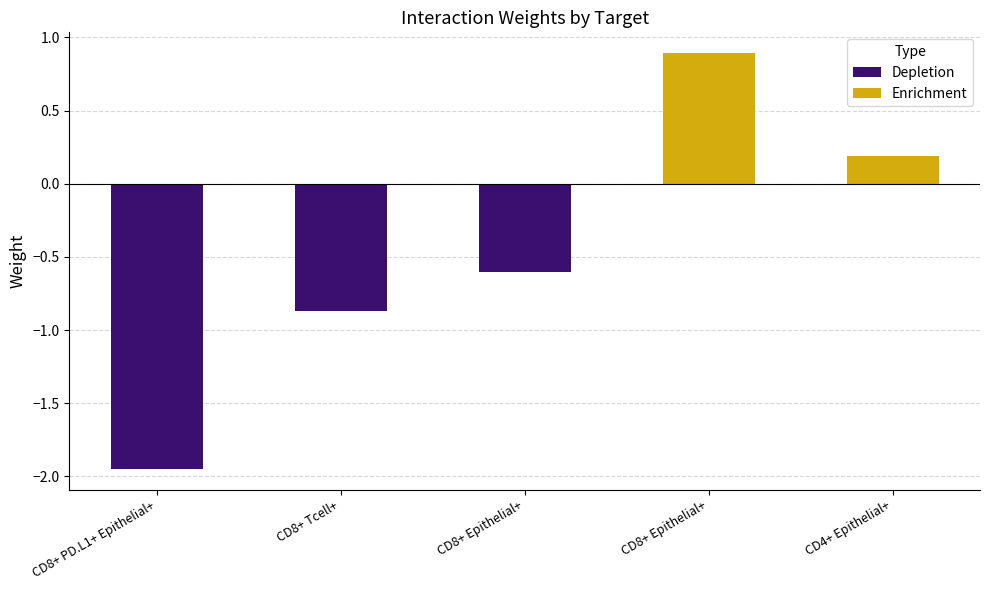

The chart shows a value of -1.9 at CD8+ PD.L1+ Epithelial+. True or false?

True